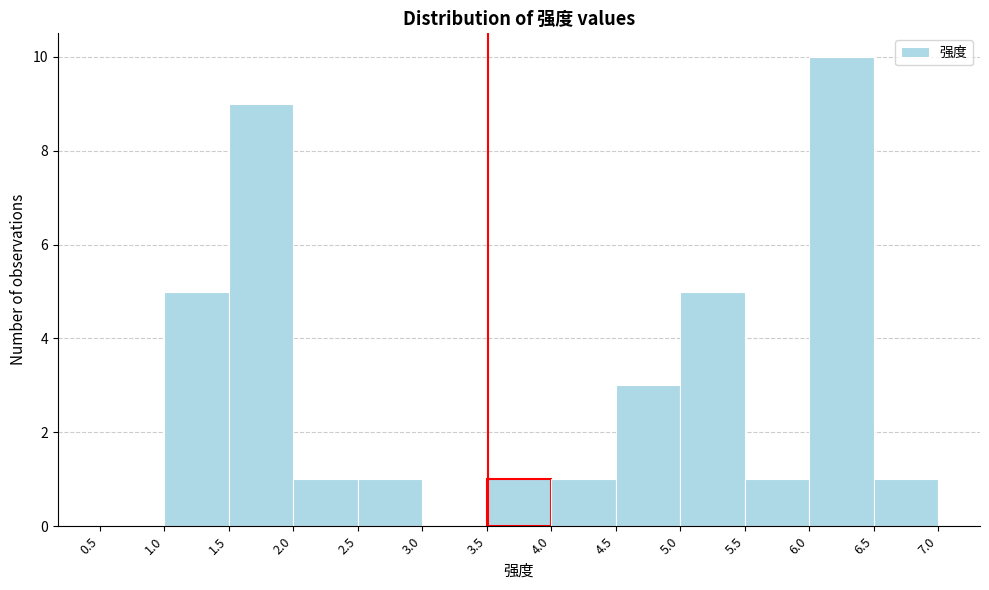

Reading left to right, list every bar in this chart as the range it spans on the x-axis followed by its height. The values are not printed on the chart, so give them approximately, as read against the axis.

0.5 to 1.0: 0
1.0 to 1.5: 5
1.5 to 2.0: 9
2.0 to 2.5: 1
2.5 to 3.0: 1
3.0 to 3.5: 0
3.5 to 4.0: 1
4.0 to 4.5: 1
4.5 to 5.0: 3
5.0 to 5.5: 5
5.5 to 6.0: 1
6.0 to 6.5: 10
6.5 to 7.0: 1